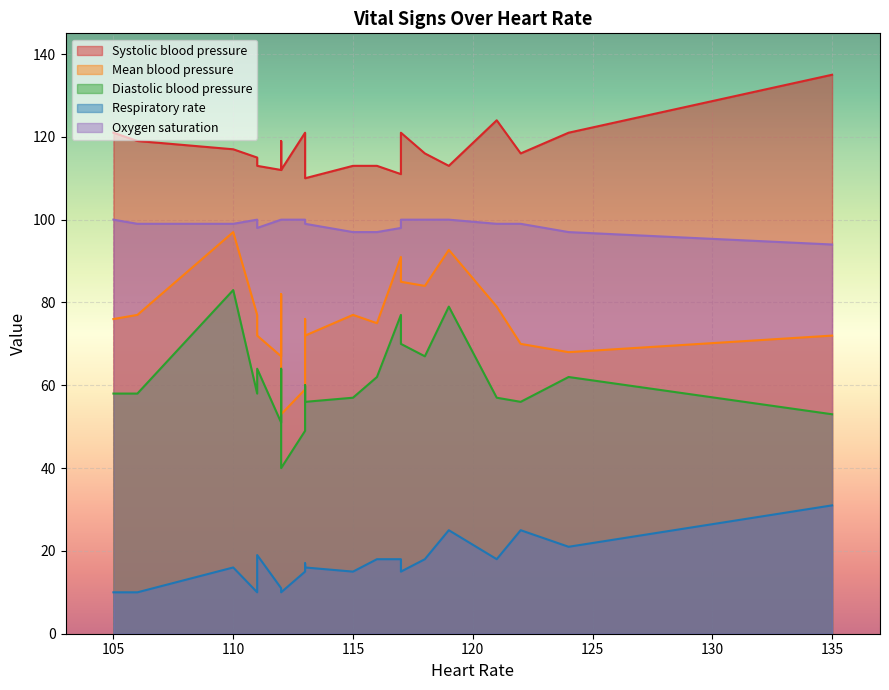

What is the maximum value shown in the chart?

135.0